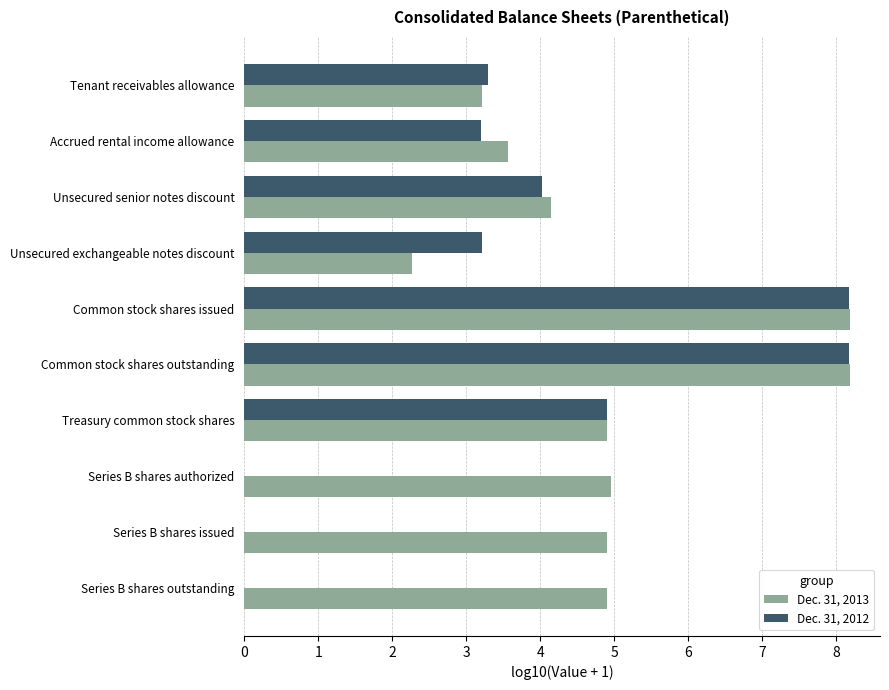

What is the total value across all series at Common stock shares outstanding?

16.4